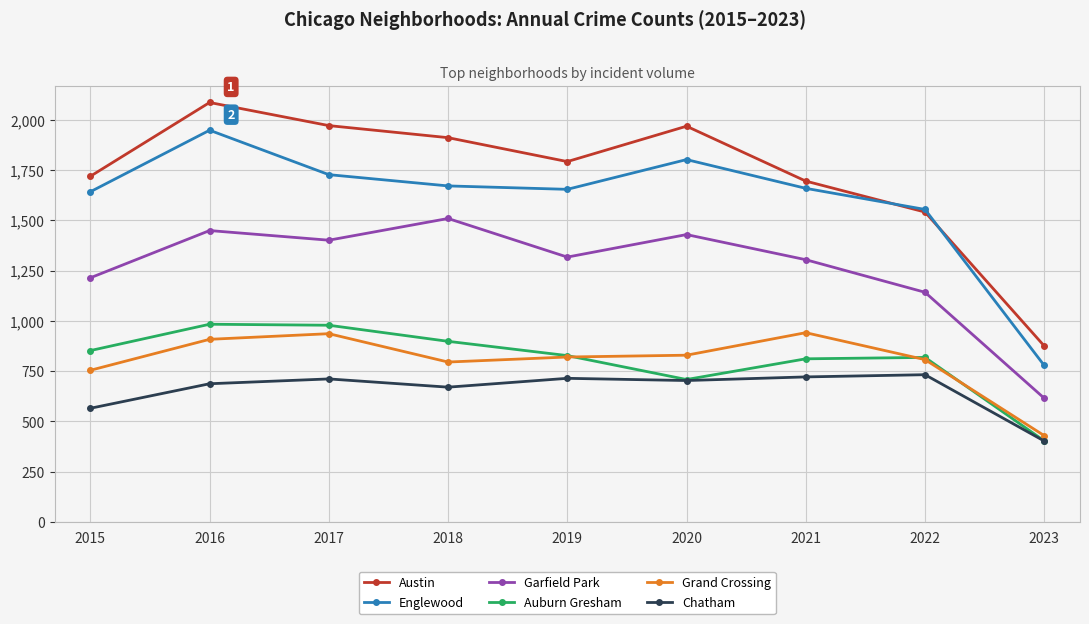

True or false: Chatham has a value of 703 at 2020.

True